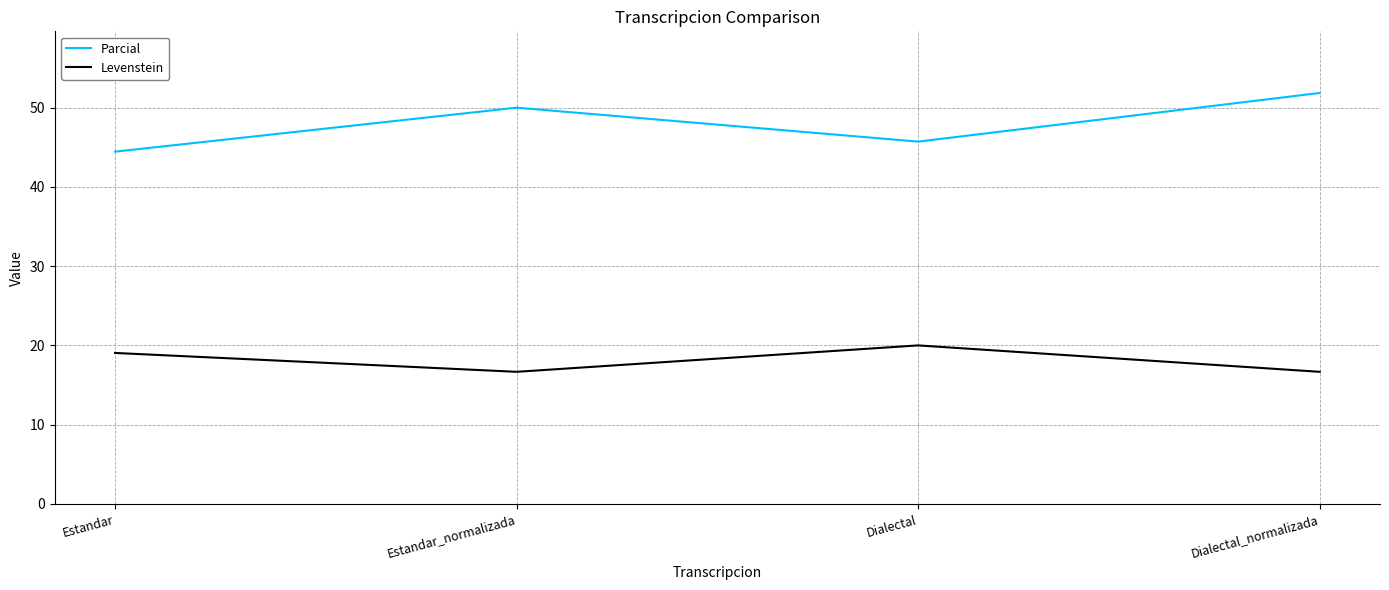

True or false: Levenstein has a value of 20.0 at Dialectal.

True